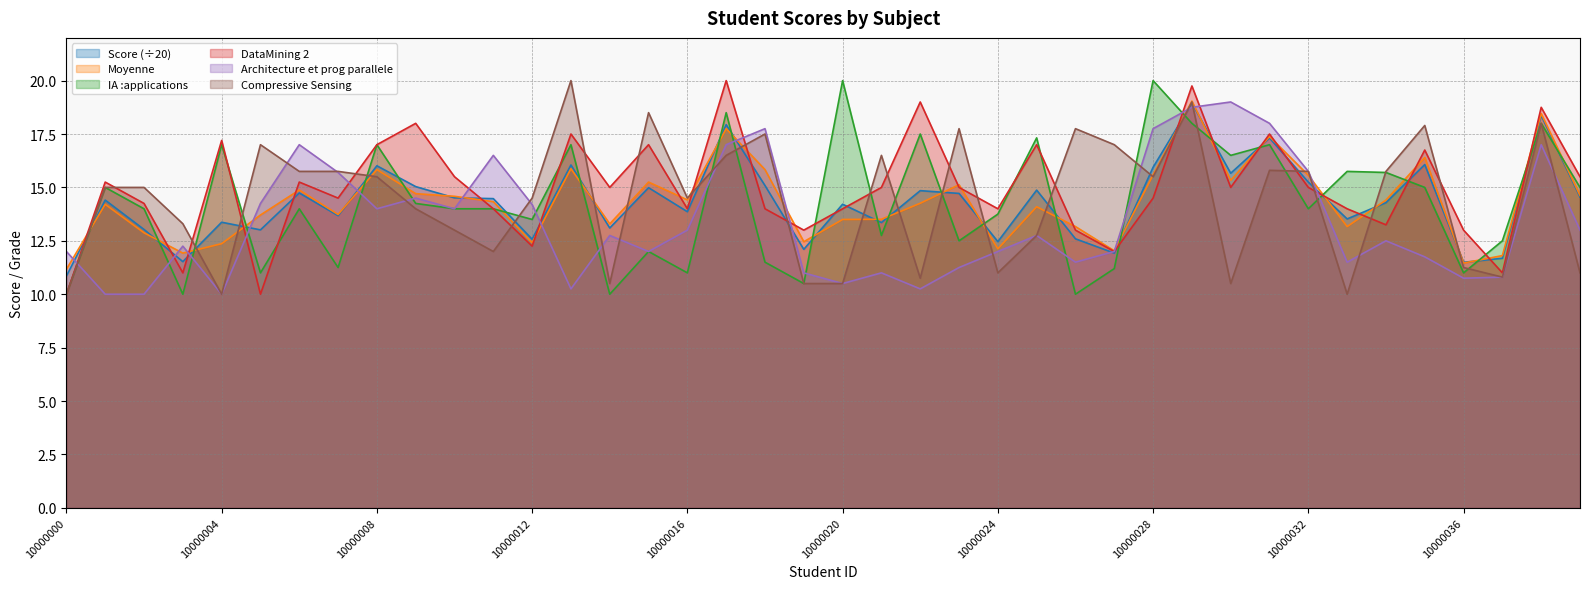

What is the value of the DataMining 2 point at the 3rd from the left?

14.2